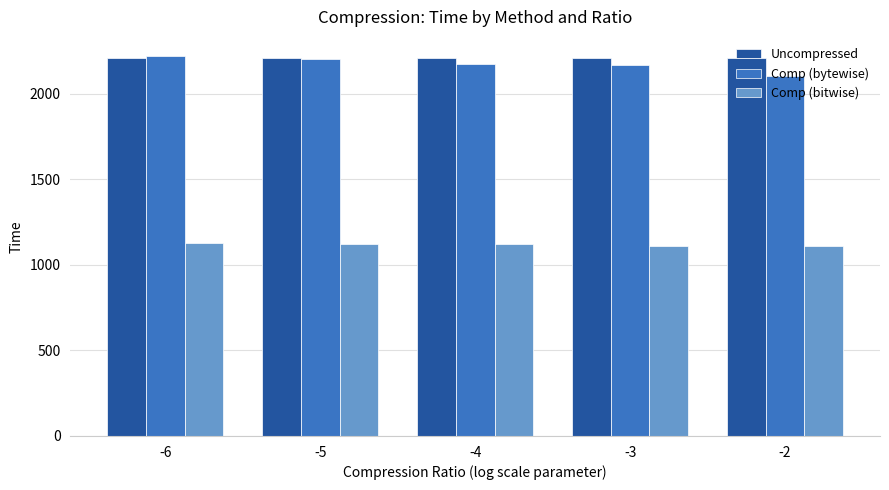

What is the spread (max minus min) of values at -4?

1083.5